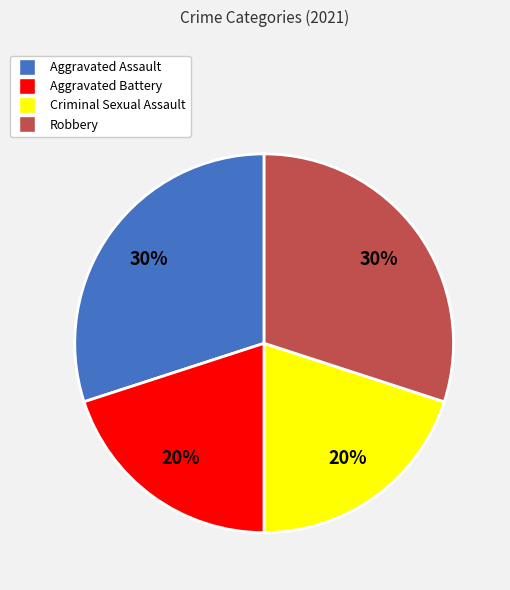

To the nearest percent, what percentage of the pie is Aggravated Assault?

30%